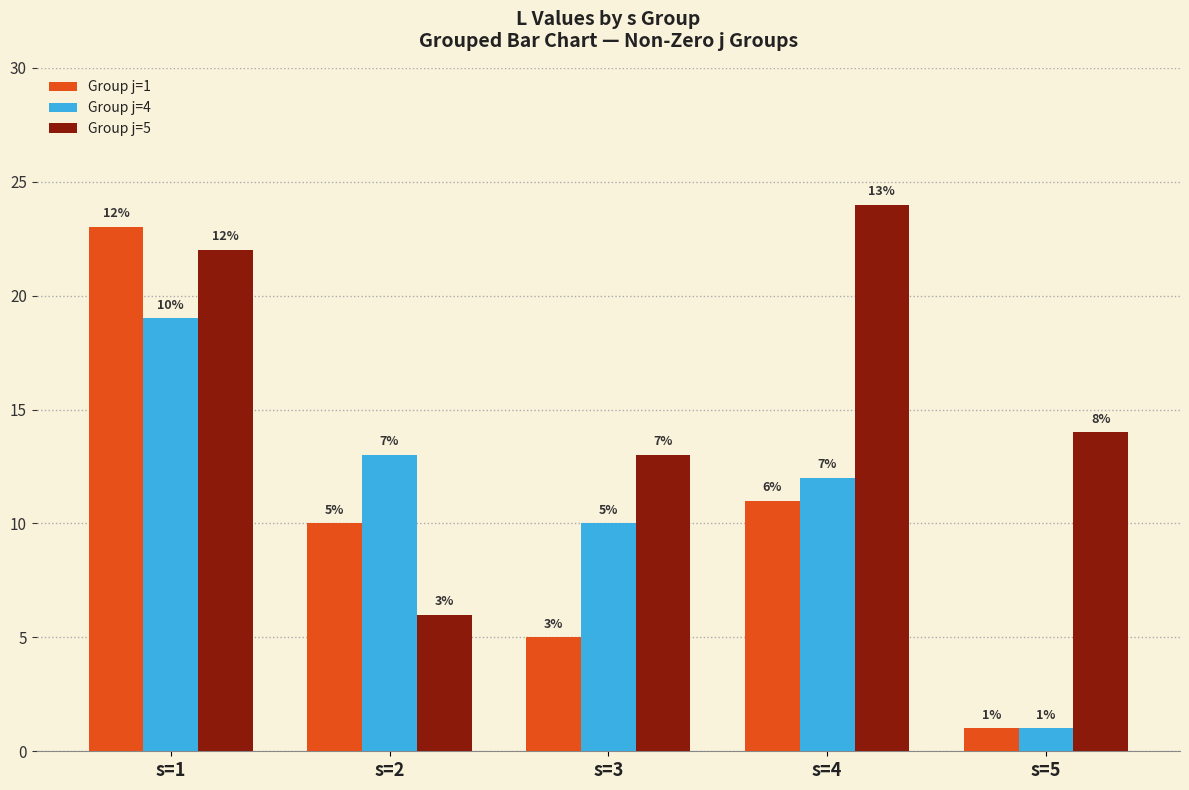

What is the average value of the Group j=5 series?

16